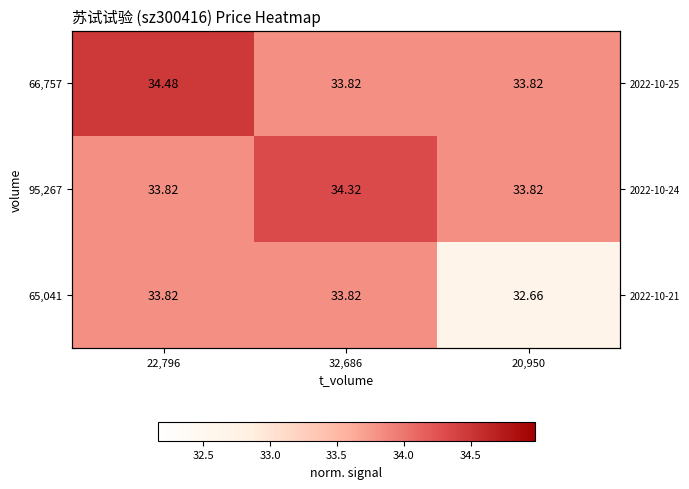

Is the value of 65,041 at 32,686 greater than the value of 95,267 at 32,686?

No